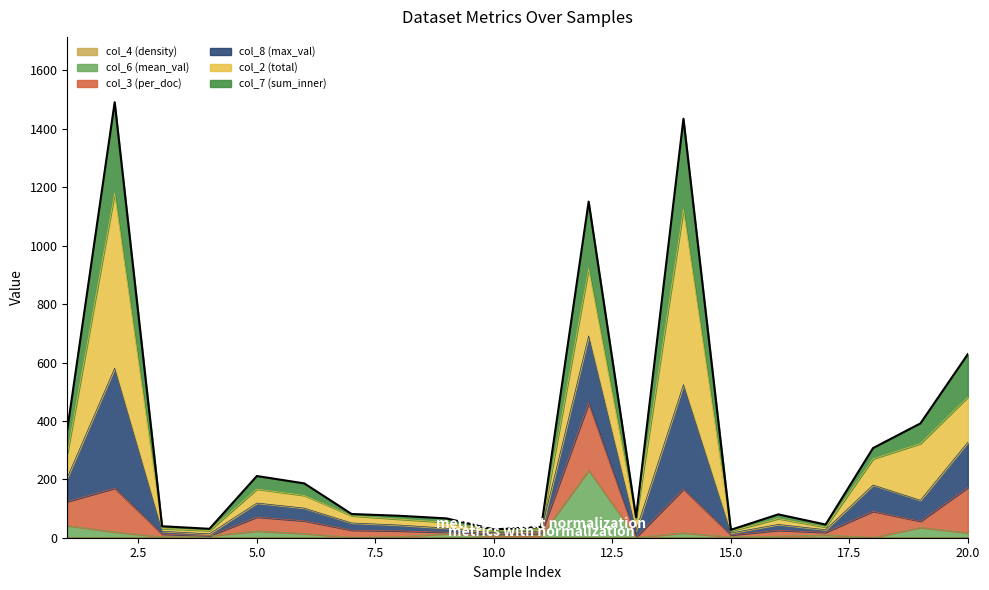

What is the minimum value shown in the chart?

0.1